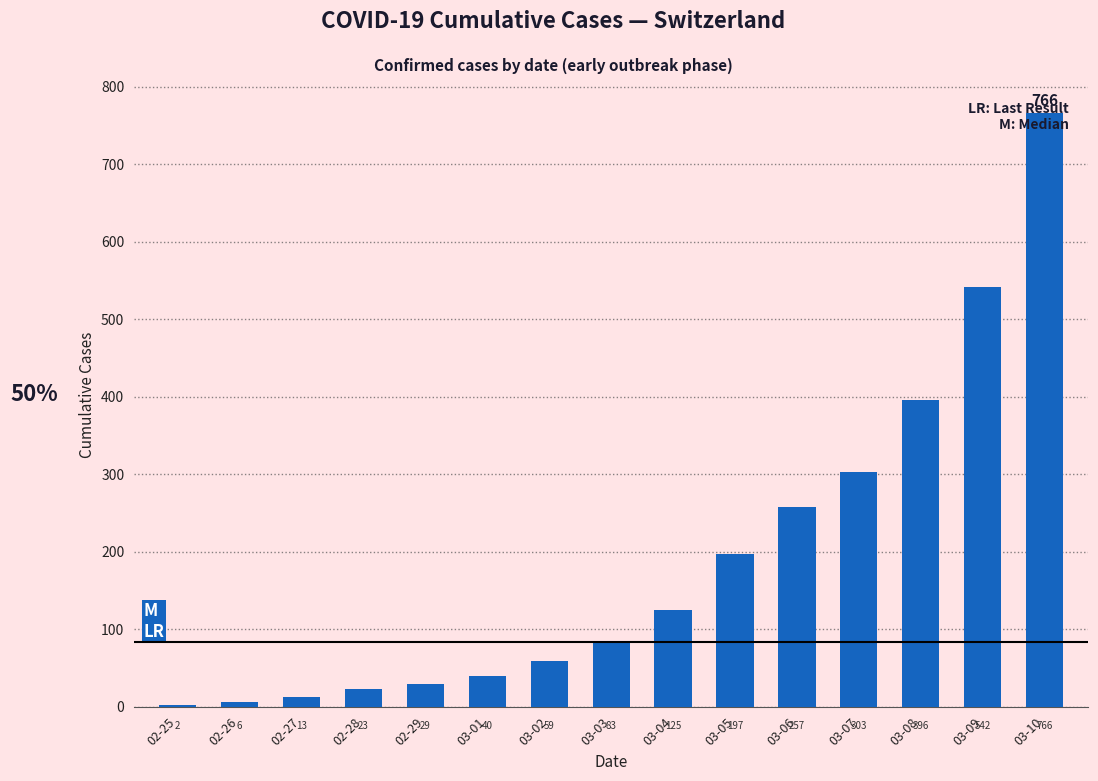

What is the change in value from 02-25 to 03-05?

+195